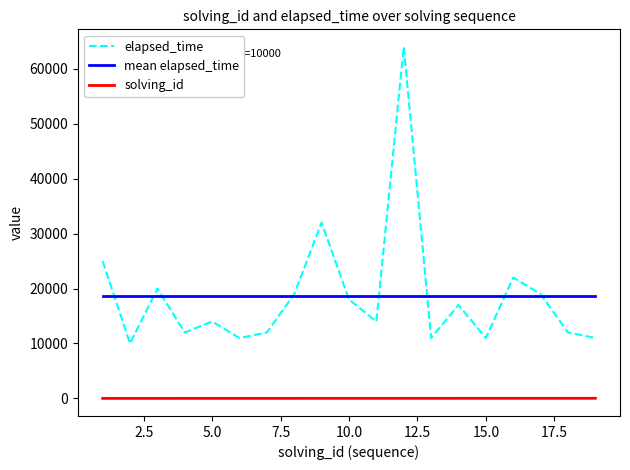

List the series in order of their peak value, lowest first.

solving_id, mean elapsed_time, elapsed_time